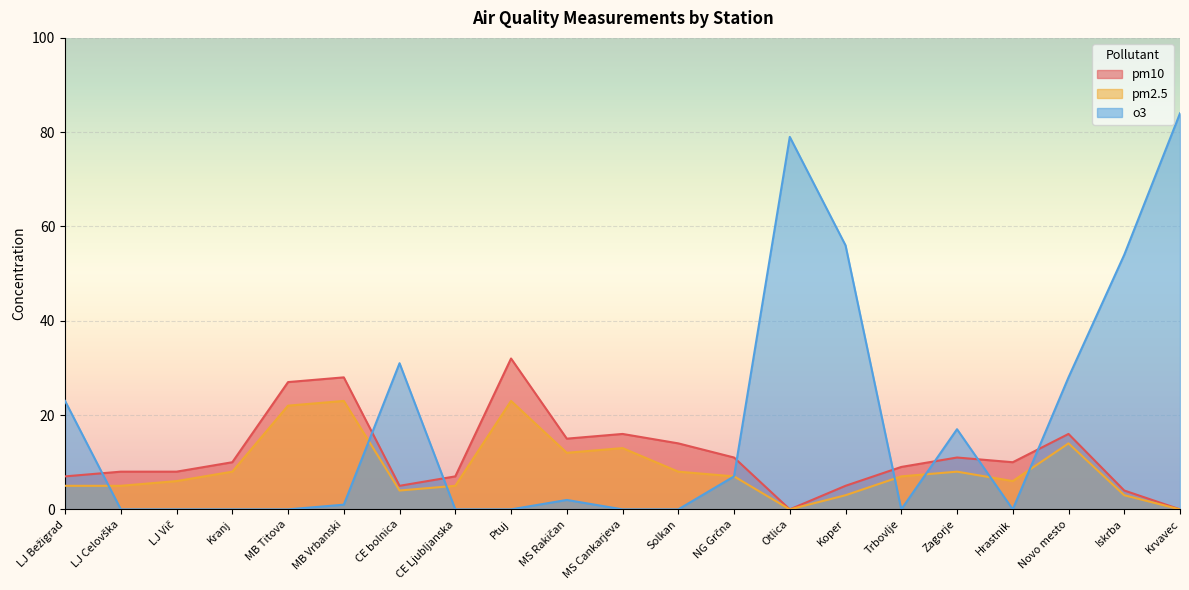

Which series has the largest total across all categories?

o3